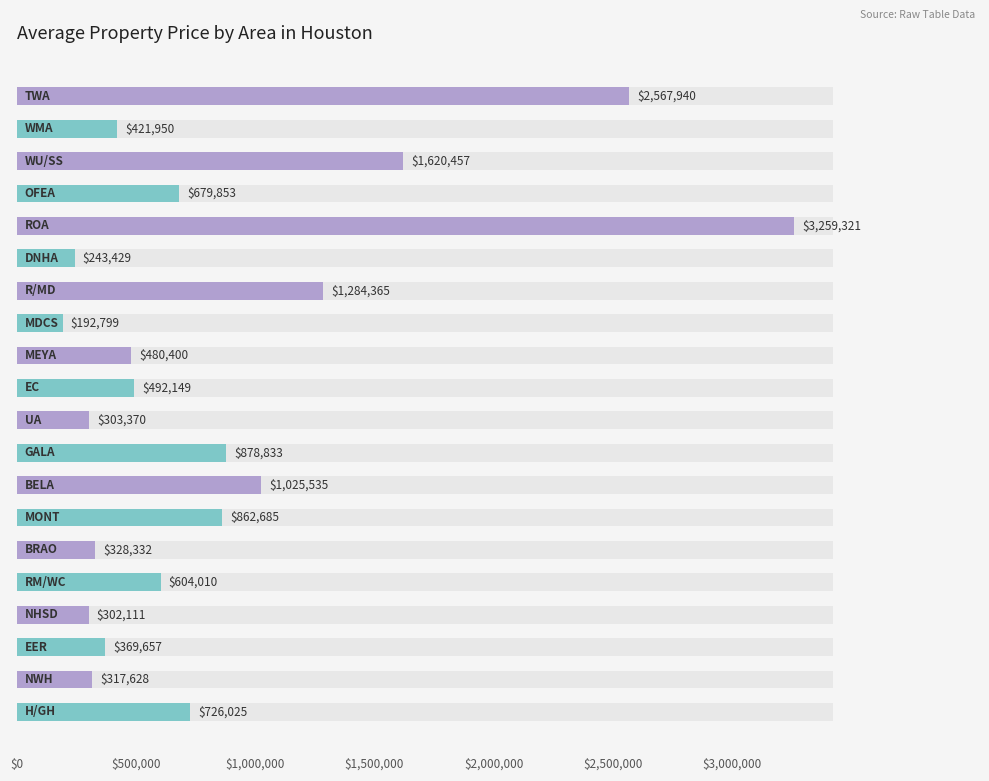

How many values exceed 604010?

9